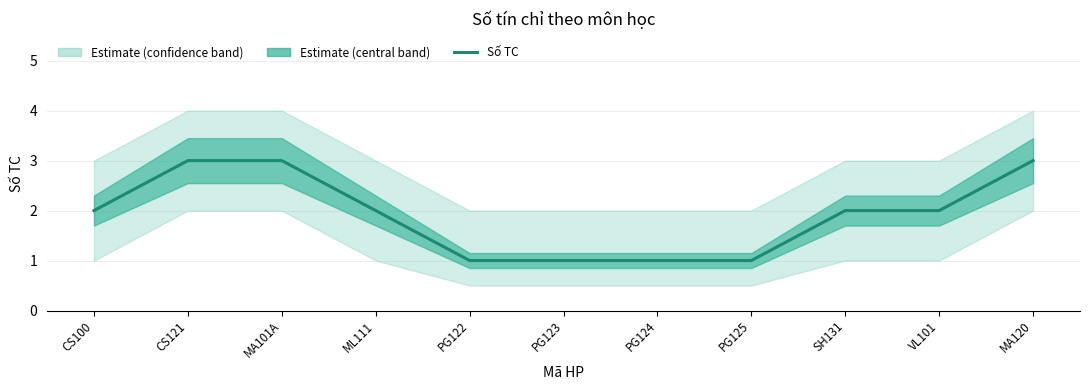

What is the ratio of the value at SH131 to the value at PG123?

2.0